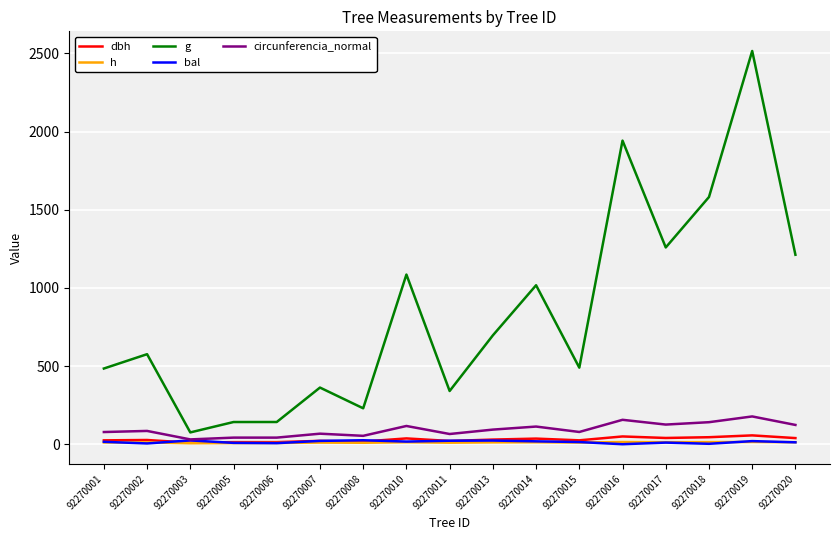

Is this an area chart (filled region under the line)?

No